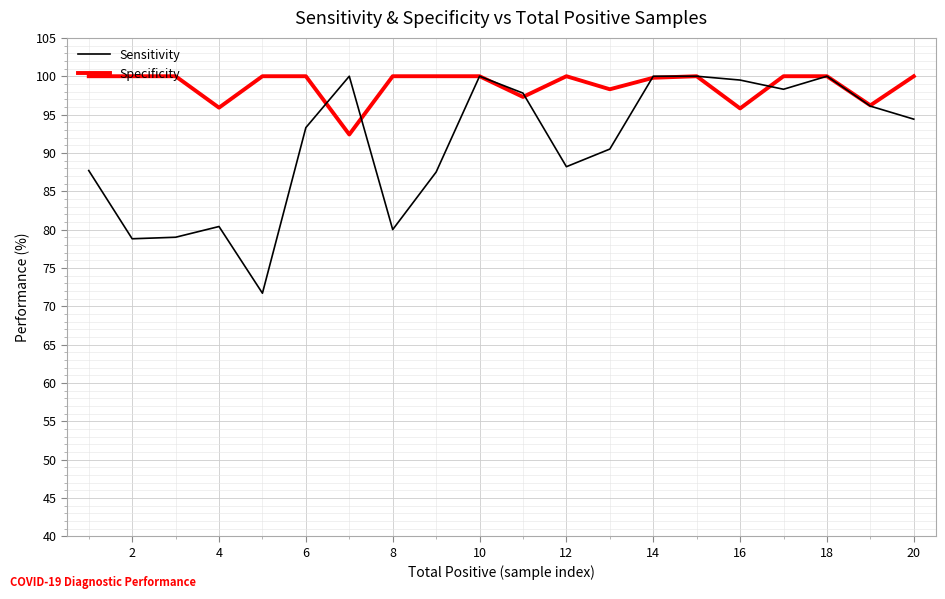

List the series in order of their overall mean, lowest first.

Sensitivity, Specificity